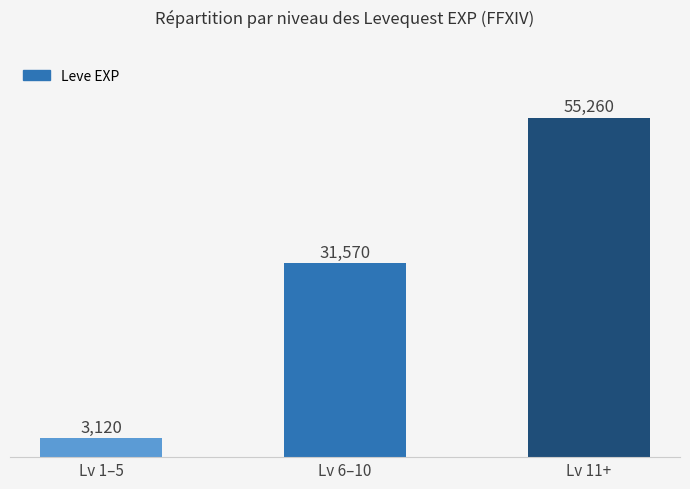

What is the approximate value at Lv 6–10, to the nearest 10?

31570